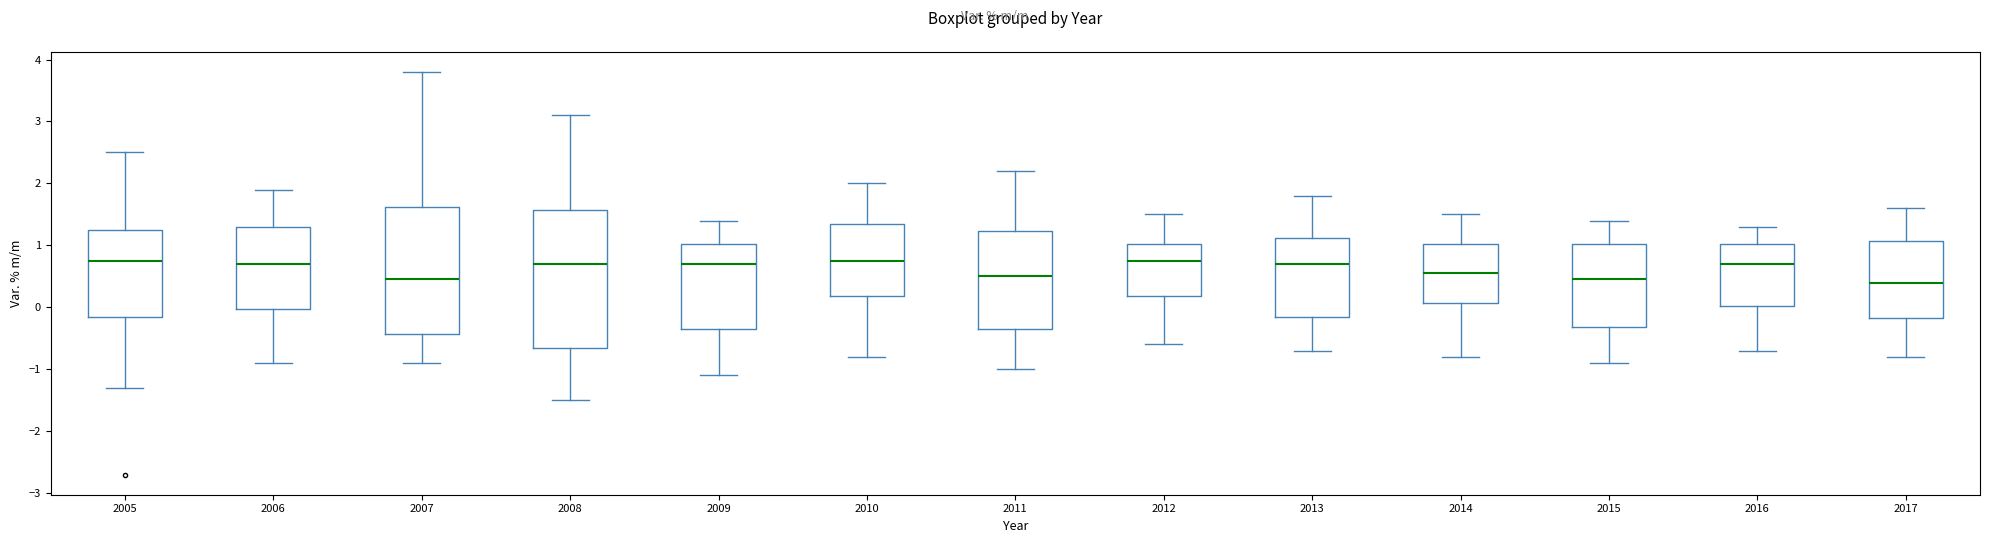

Which box is the tallest, from its lower edge to its upper edge?

2008